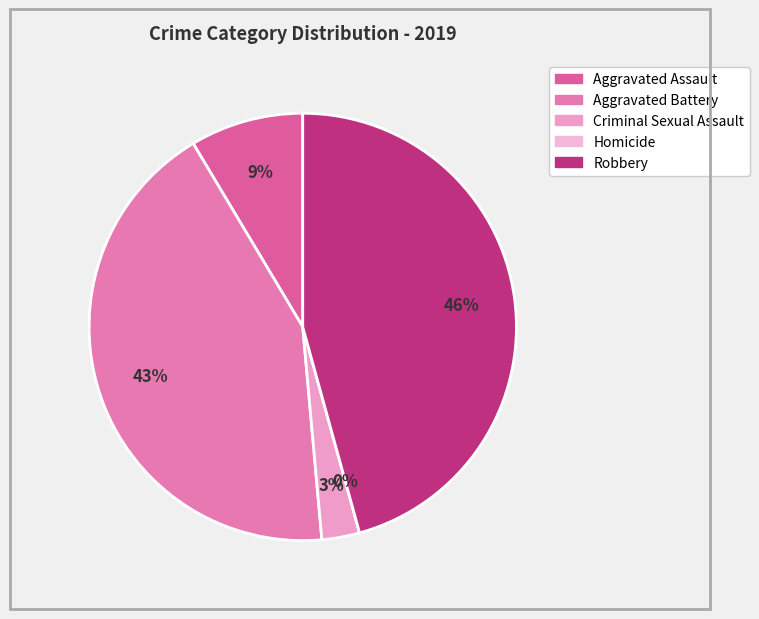

Is it true that Aggravated Battery is 34% of the pie?

False